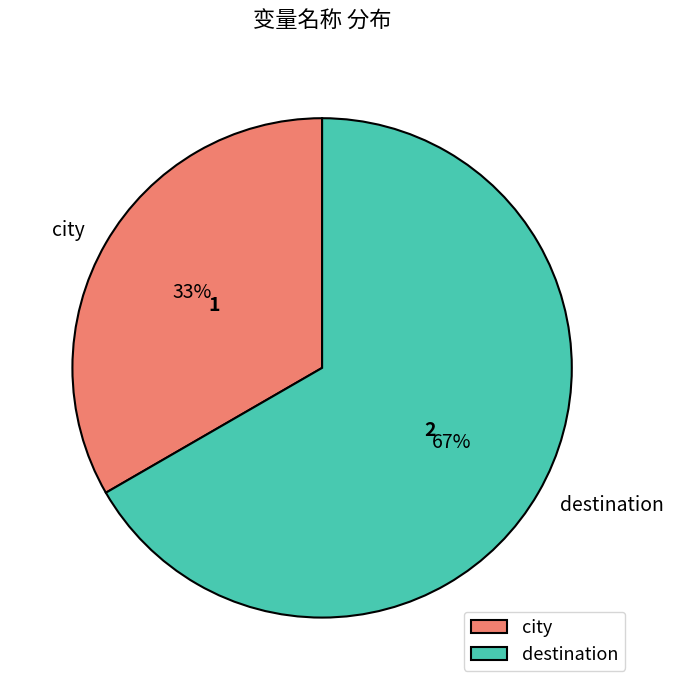

To the nearest percent, what percentage of the pie is city?

33%